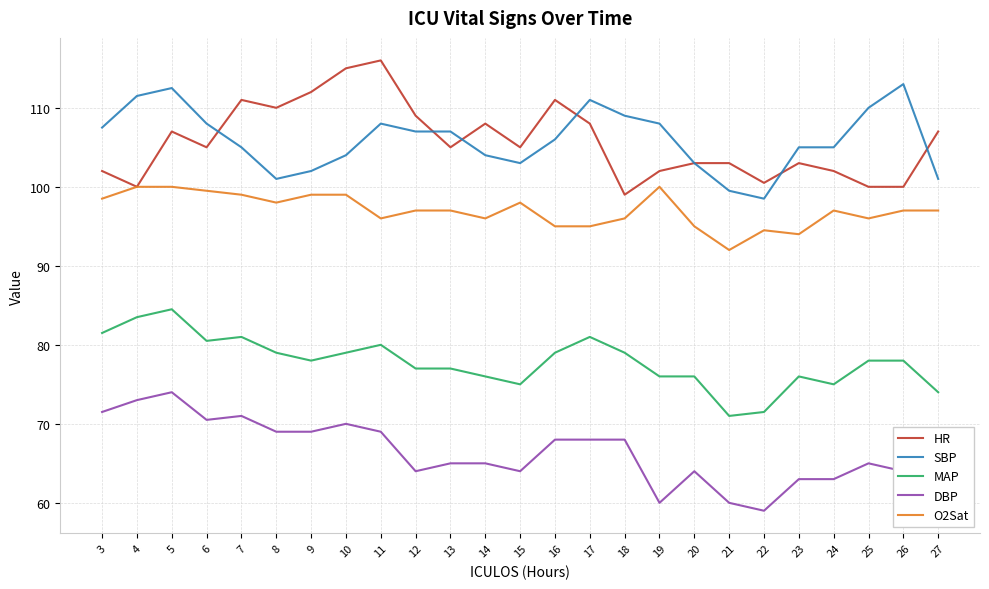

What is the spread (max minus min) of values at 3?

36.0